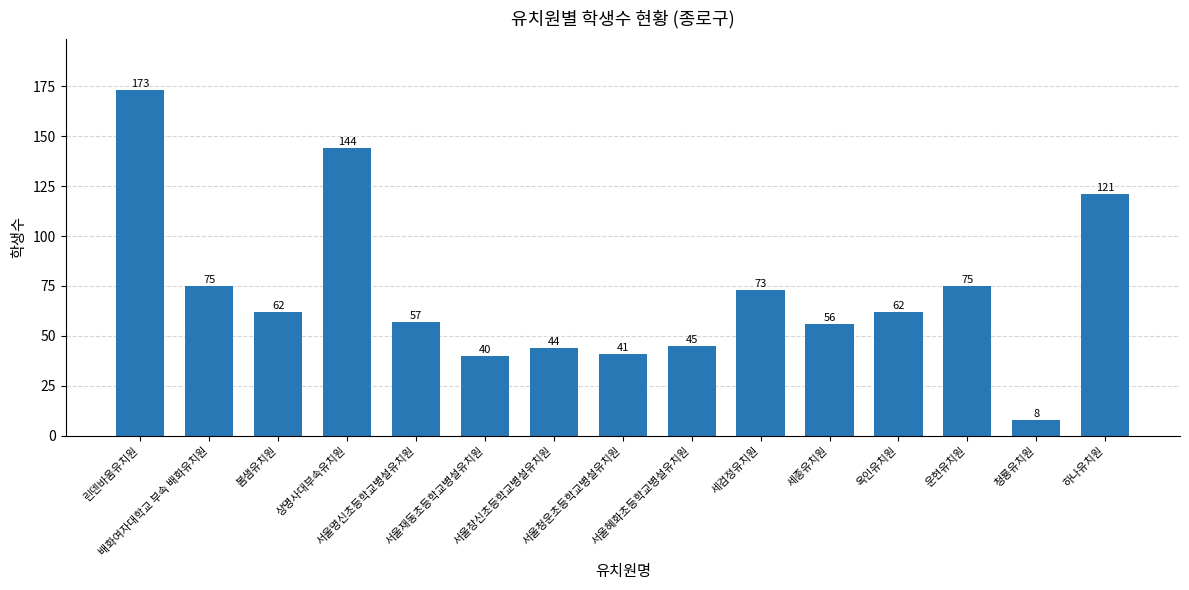

What is the sum of the values at 옥인유치원 and 하나유치원?

183